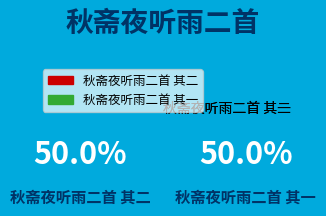

The 秋斋夜听雨二首 其一 slice represents 40% of the pie. True or false?

False